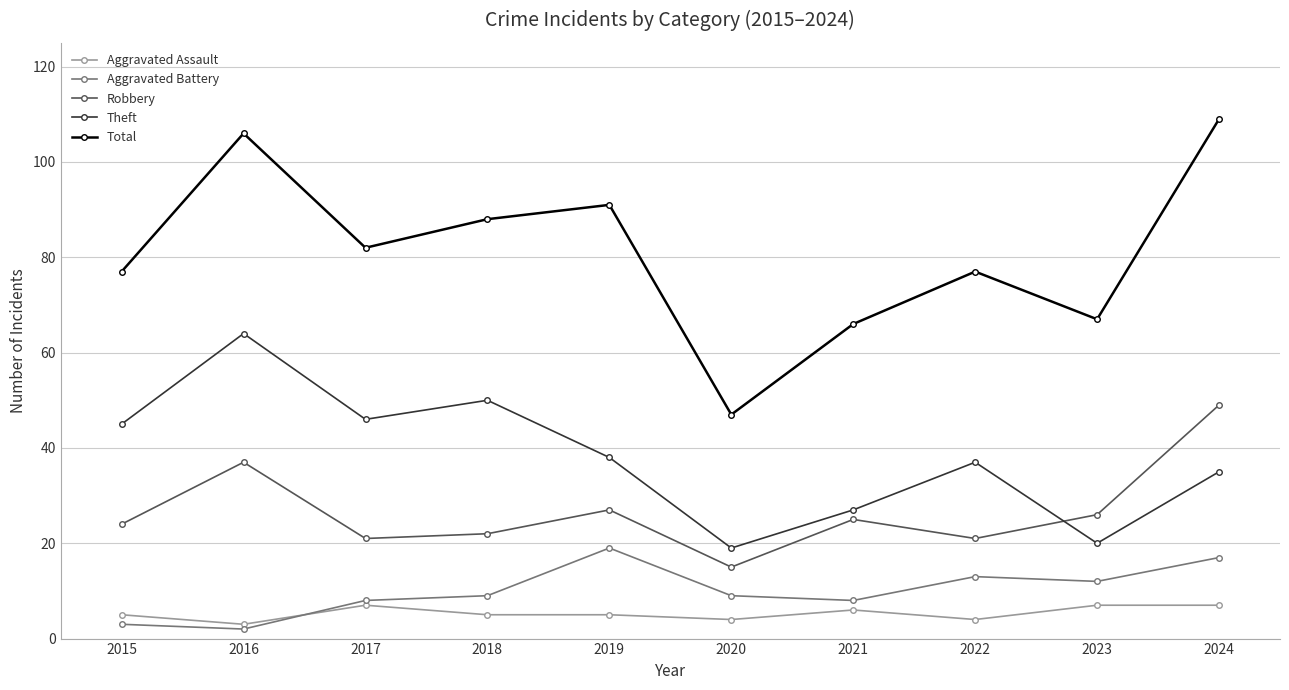

What is the maximum value shown in the chart?

109